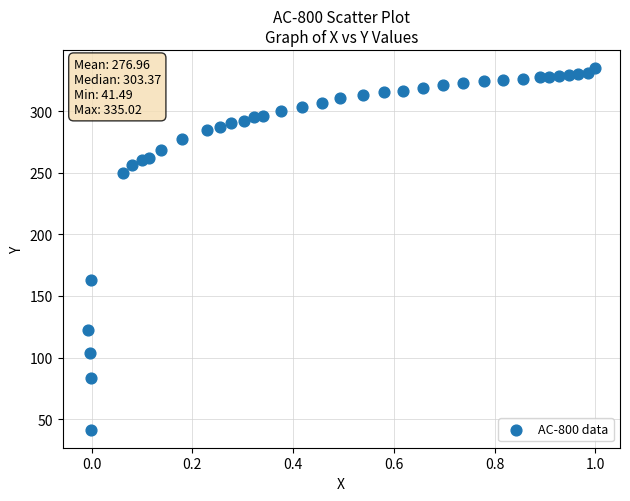

What is the range of X values (max minus min)?

1.0